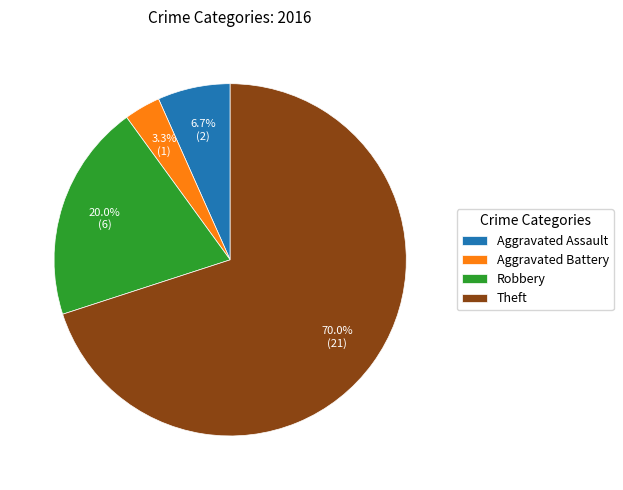

To the nearest percent, what is the combined percentage of Aggravated Battery and Theft?

73%